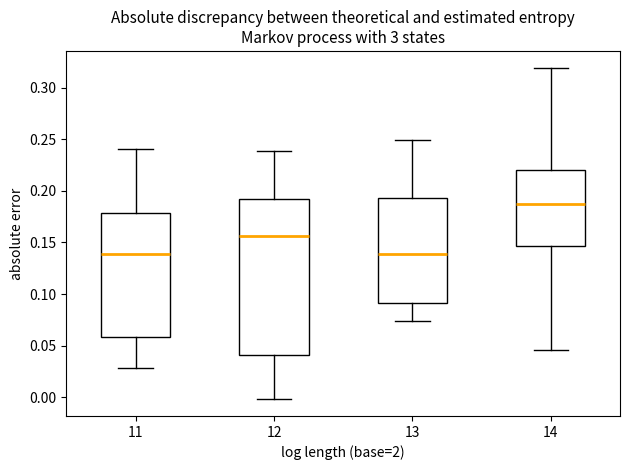

Reading left to right, read every box against the y-axis: the position of its median line, the range the box covers, and the ends of its whiskers. The values are not printed on the chart, so give them approximately, as read against the axis.

11: median 0.140, box 0.060 to 0.180, whiskers 0.030 to 0.240
12: median 0.155, box 0.040 to 0.190, whiskers 0.000 to 0.240
13: median 0.140, box 0.090 to 0.195, whiskers 0.075 to 0.250
14: median 0.185, box 0.145 to 0.220, whiskers 0.045 to 0.320